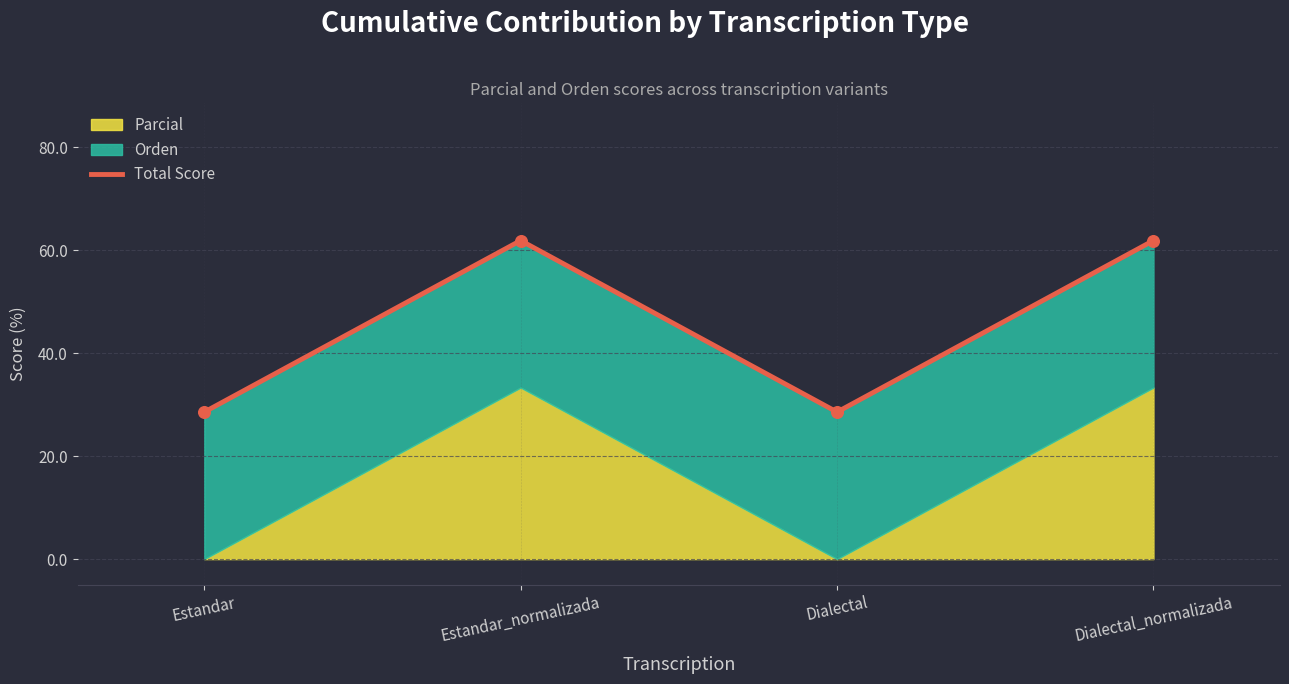

Approximately how many times larger is the value at Estandar_normalizada compared to Dialectal?

2.2